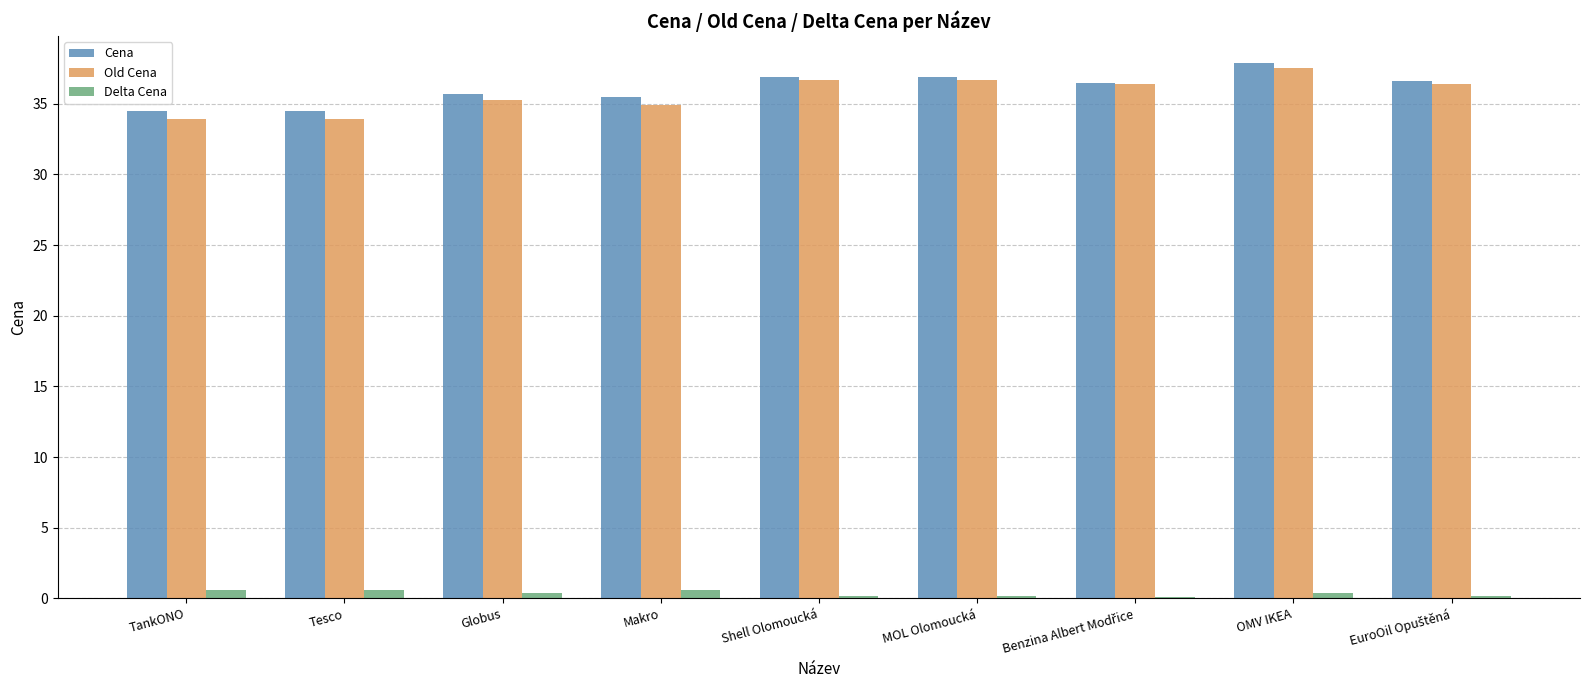

What is the maximum value for Cena?

37.9